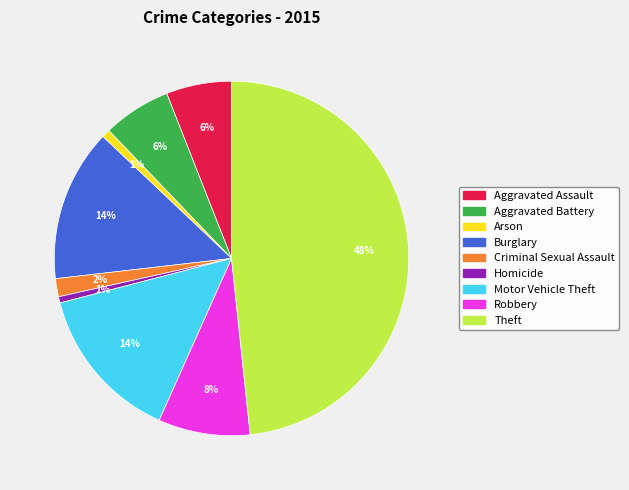

How many segments does this pie chart have?

9